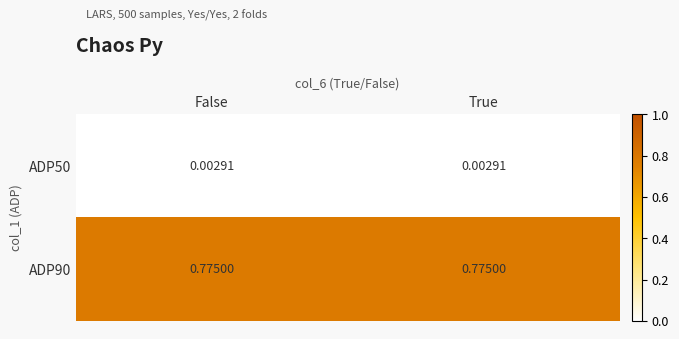

Is the value of ADP90 at False greater than the value of ADP50 at False?

Yes